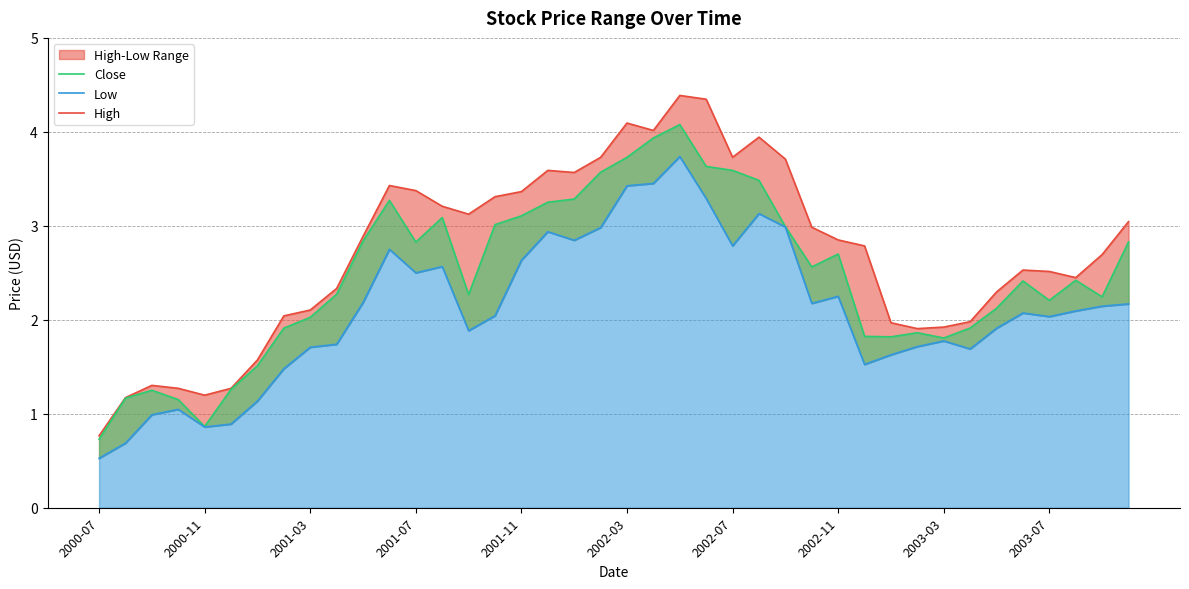

What is the average value of the Close series?

2.5